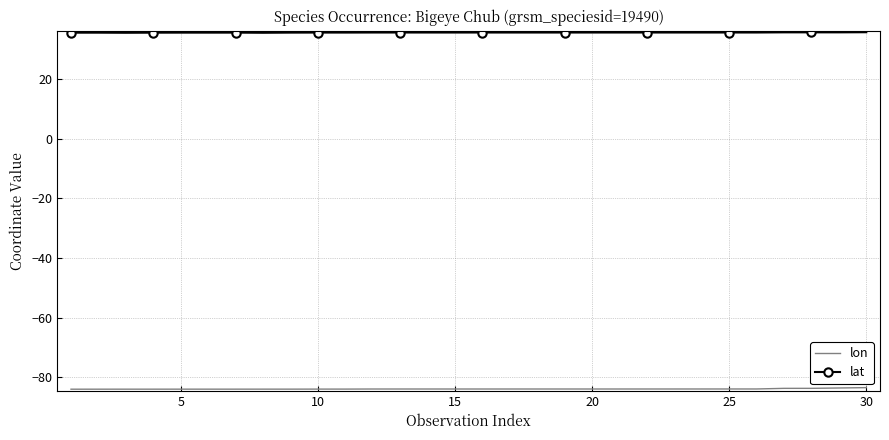

What is the smallest value displayed?

-84.0